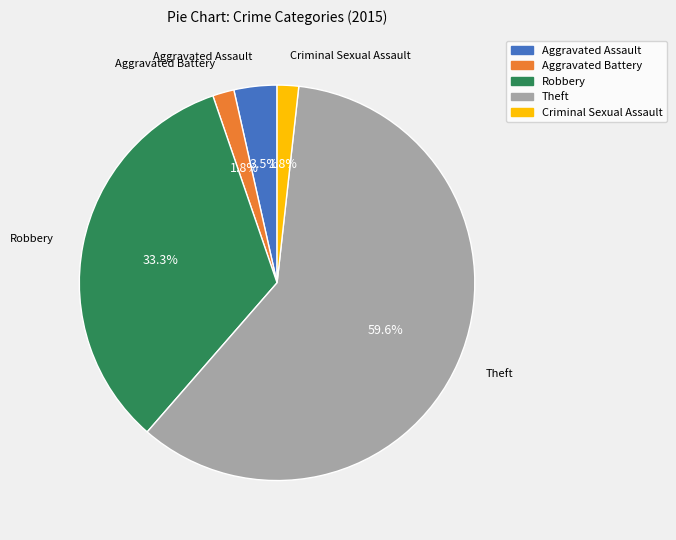

Which has a higher value, Aggravated Battery or Theft?

Theft